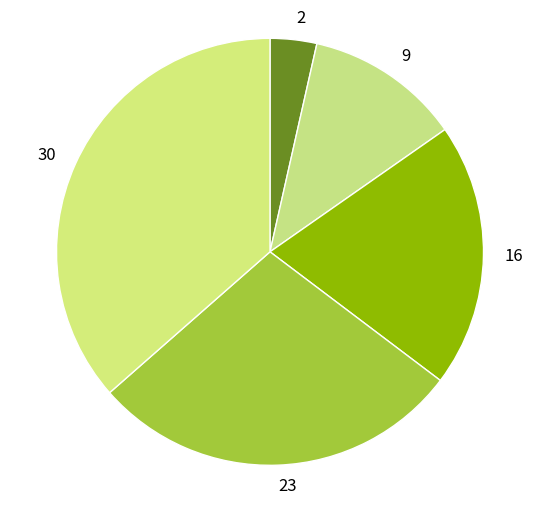

How many segments does this pie chart have?

5